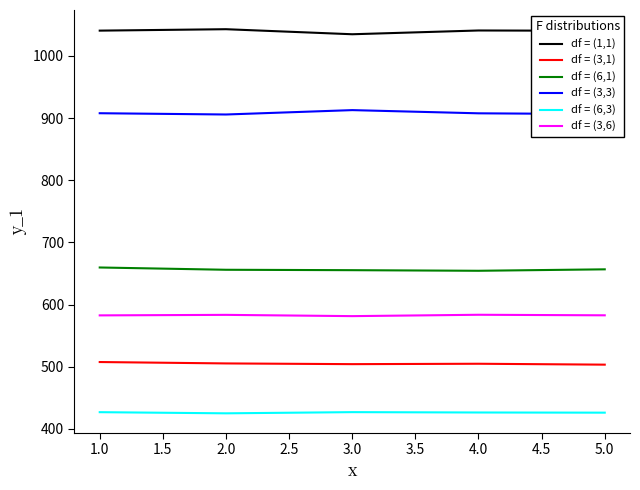

What are all the series names shown in the legend?

df = (1,1), df = (3,1), df = (6,1), df = (3,3), df = (6,3), df = (3,6)